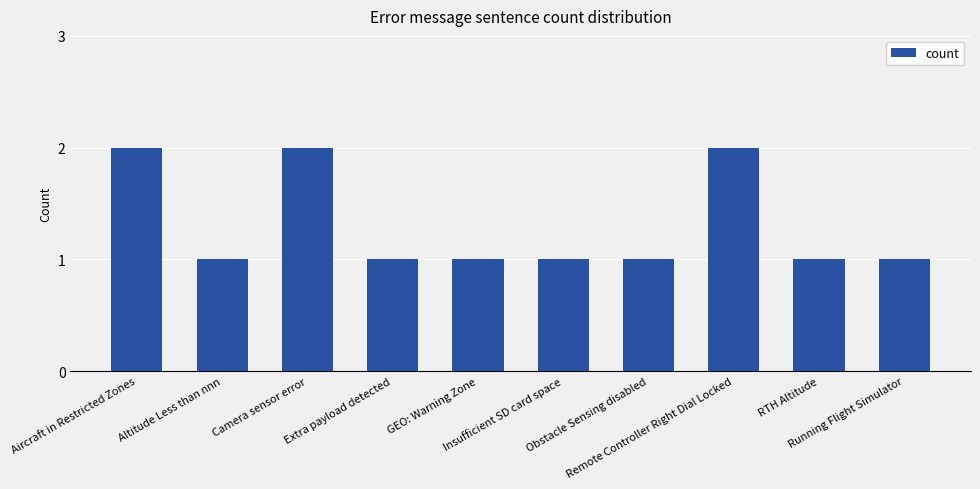

Reading right to left, transcribe all the data shown in this chart.

1	1	2	1	1	1	1	2	1	2